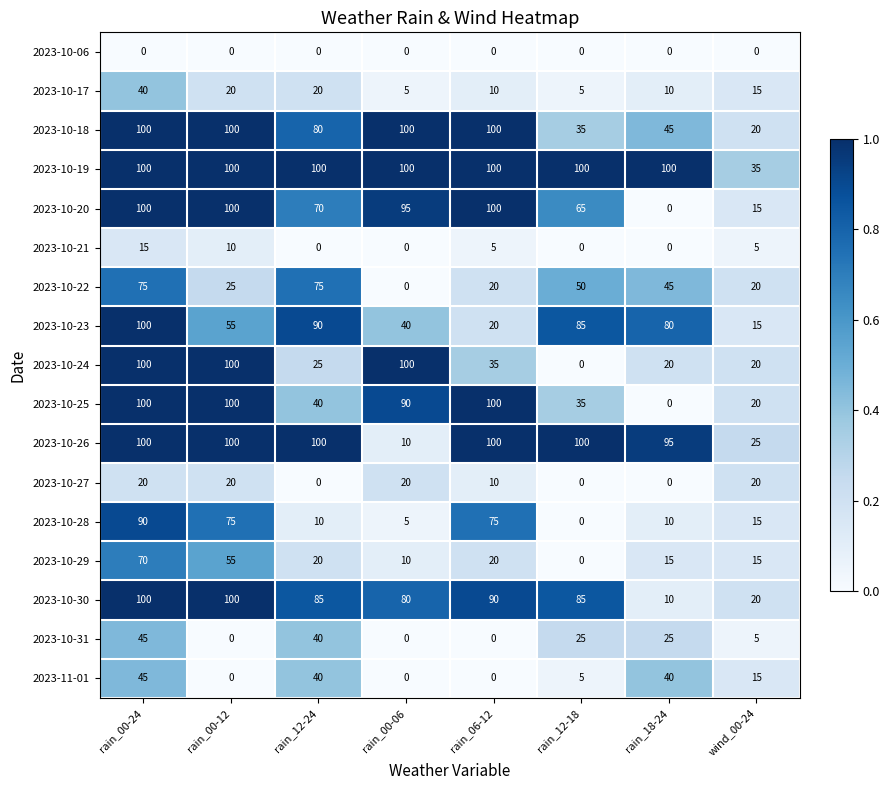

Rank the categories by 2023-10-23 value from lowest to highest.

wind_00-24, rain_06-12, rain_00-06, rain_00-12, rain_18-24, rain_12-18, rain_12-24, rain_00-24